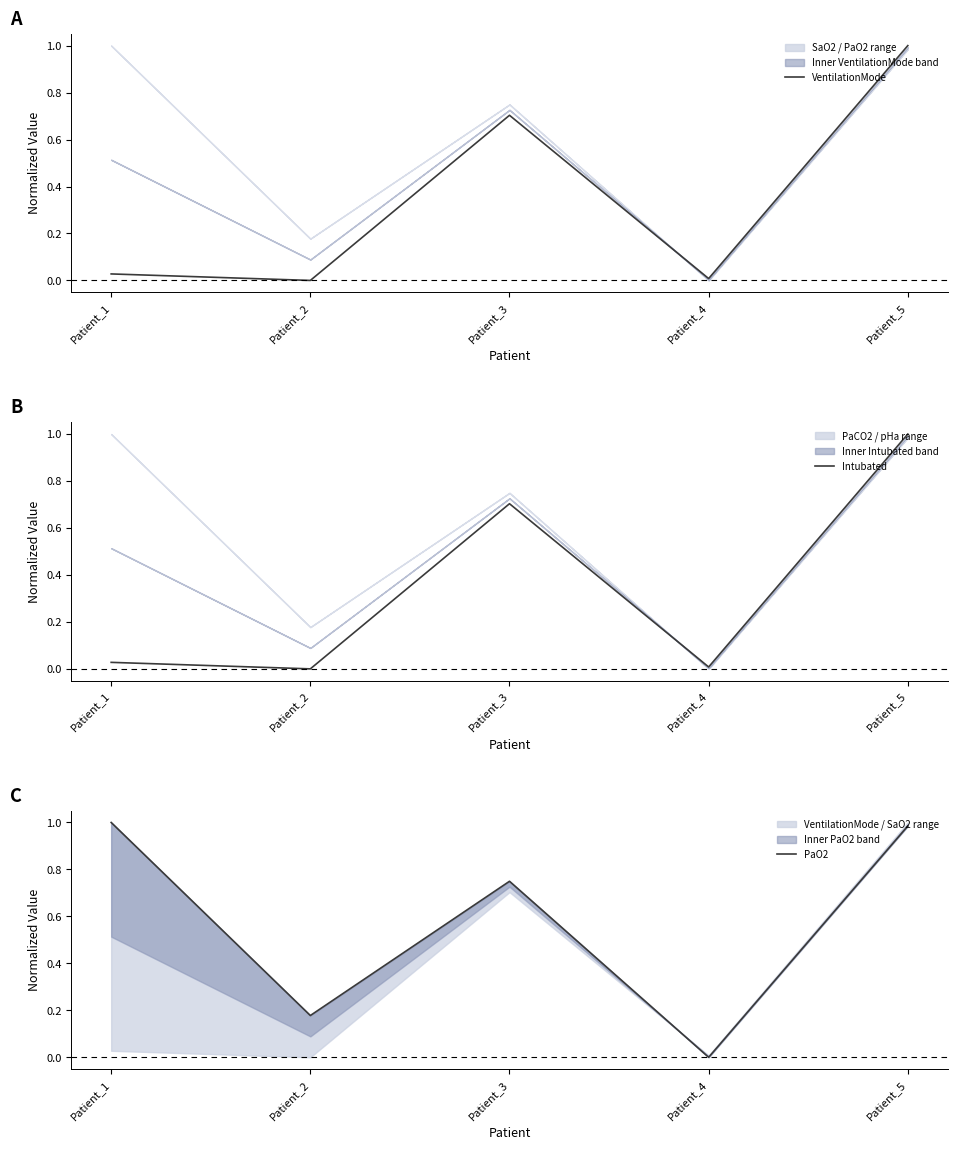

Between which two adjacent categories do PaO2 and Intubated first intersect?

Patient_3 and Patient_4